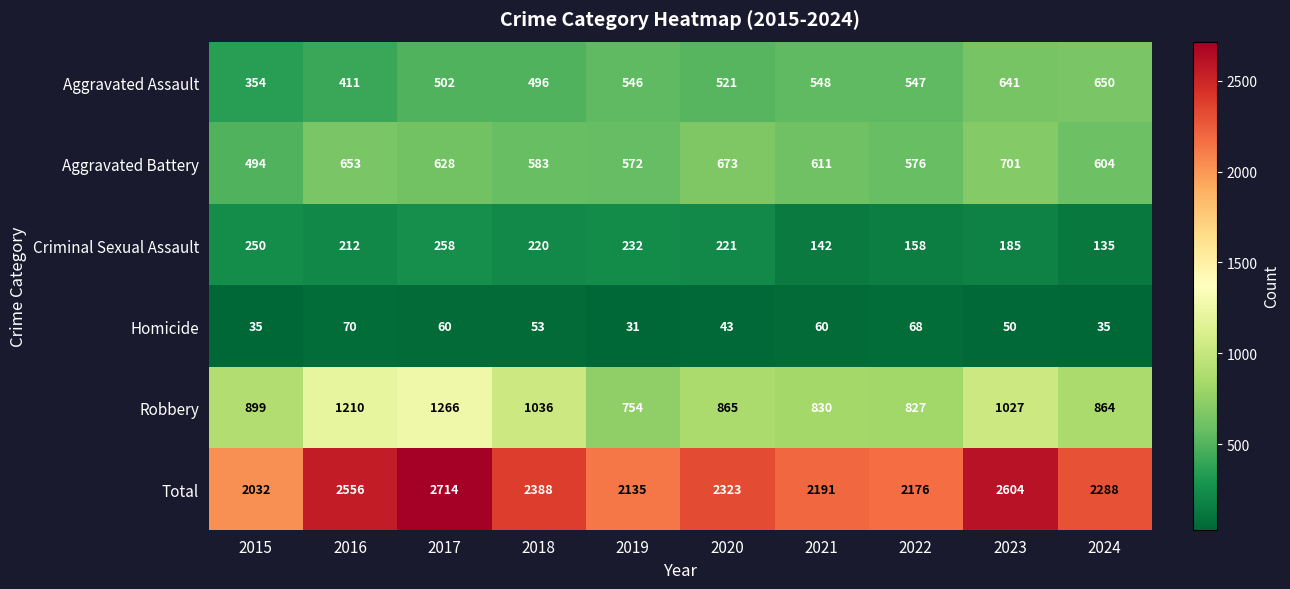

Is the value of Robbery at 2015 greater than the value of Aggravated Assault at 2024?

Yes